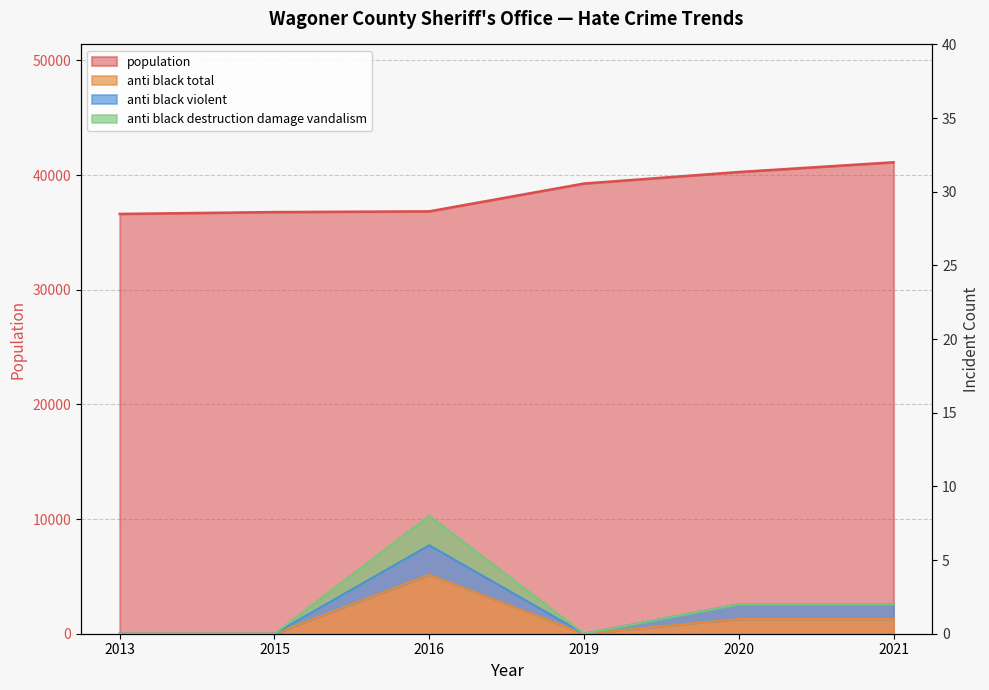

True or false: anti_black_total and population cross at least once.

False